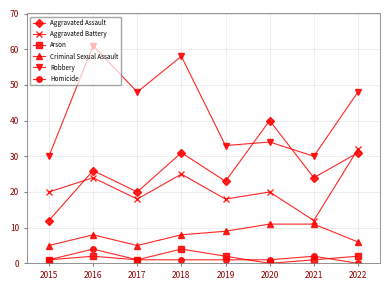

Is it true that Aggravated Battery equals 12 at 2021?

True